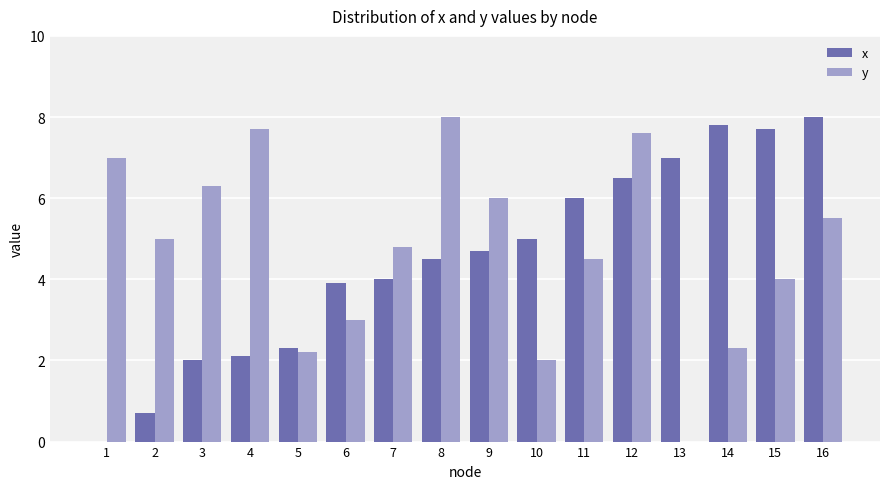

What is the greatest value displayed?

8.0